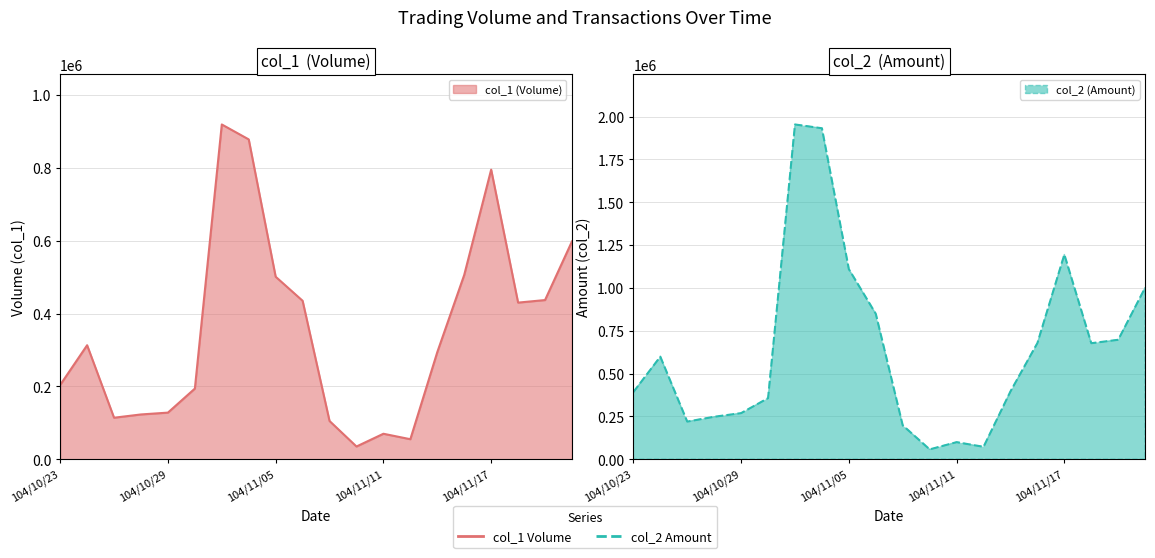

Rank the series by their average value, from lowest to highest.

col_1, col_2